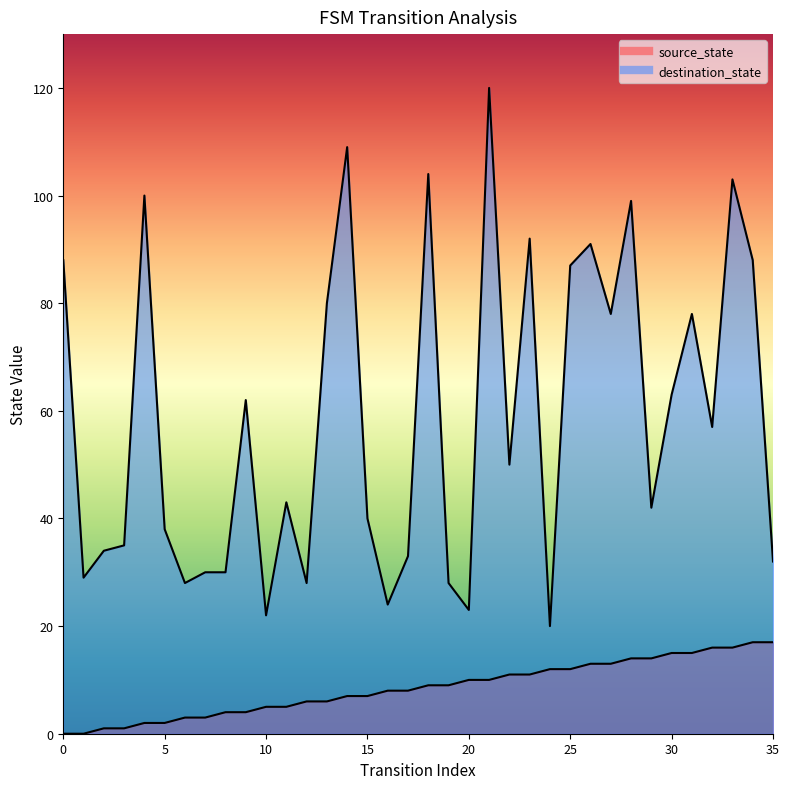

Rank the series by their average value, from lowest to highest.

source_state, destination_state